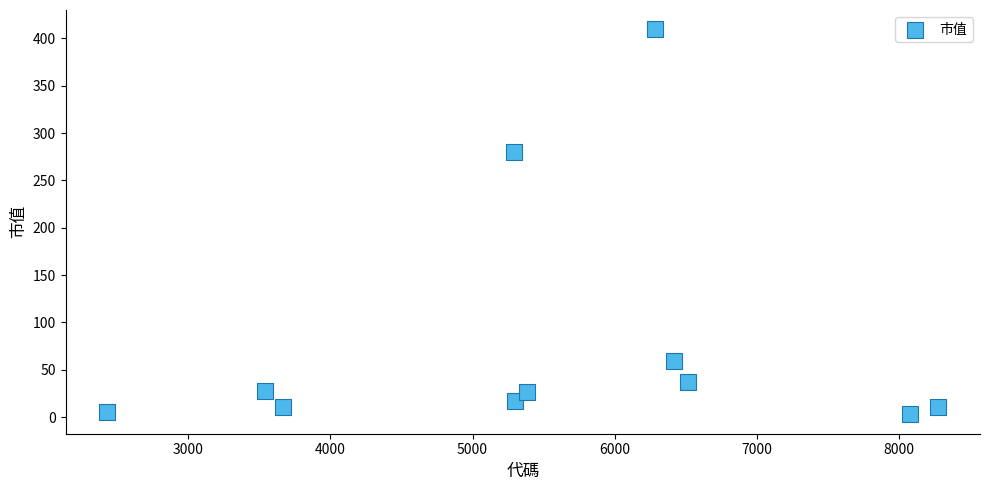

What is the average X value?

5561.8